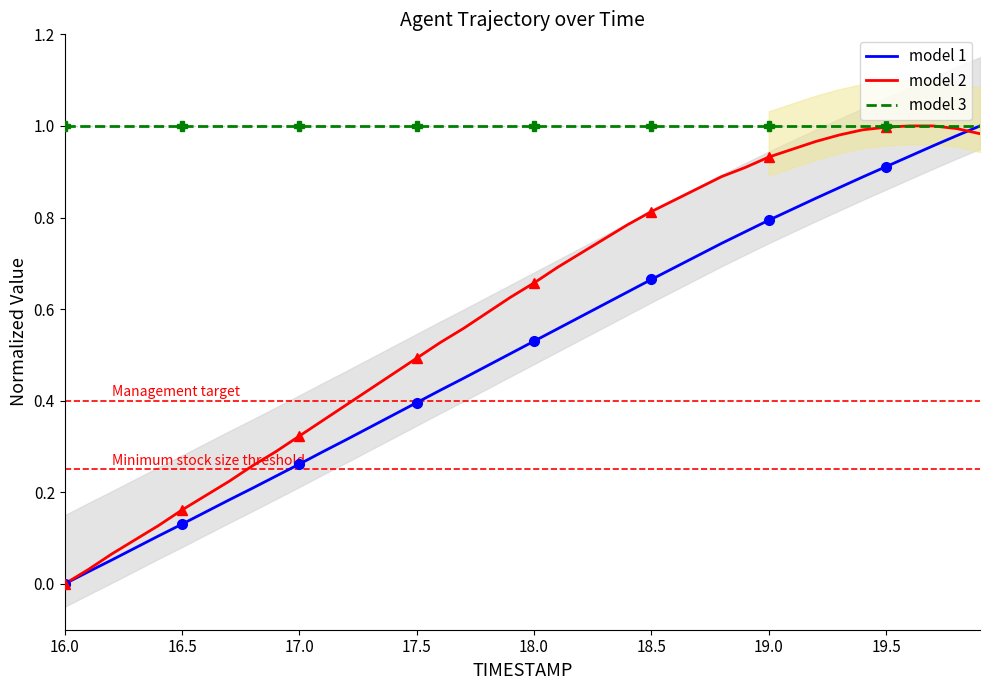

At how many categories does at least one series exceed 0?

40